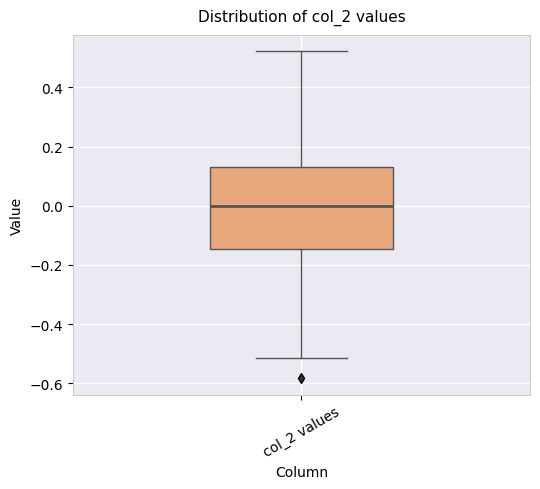

Transcribe this box plot: give where the median line is, the range the box spans, and where the two whiskers end, as read against the y-axis. The values are not printed on the chart, so give them approximately, as read against the axis.

median 0.00, box -0.14 to 0.12, whiskers -0.52 to 0.52